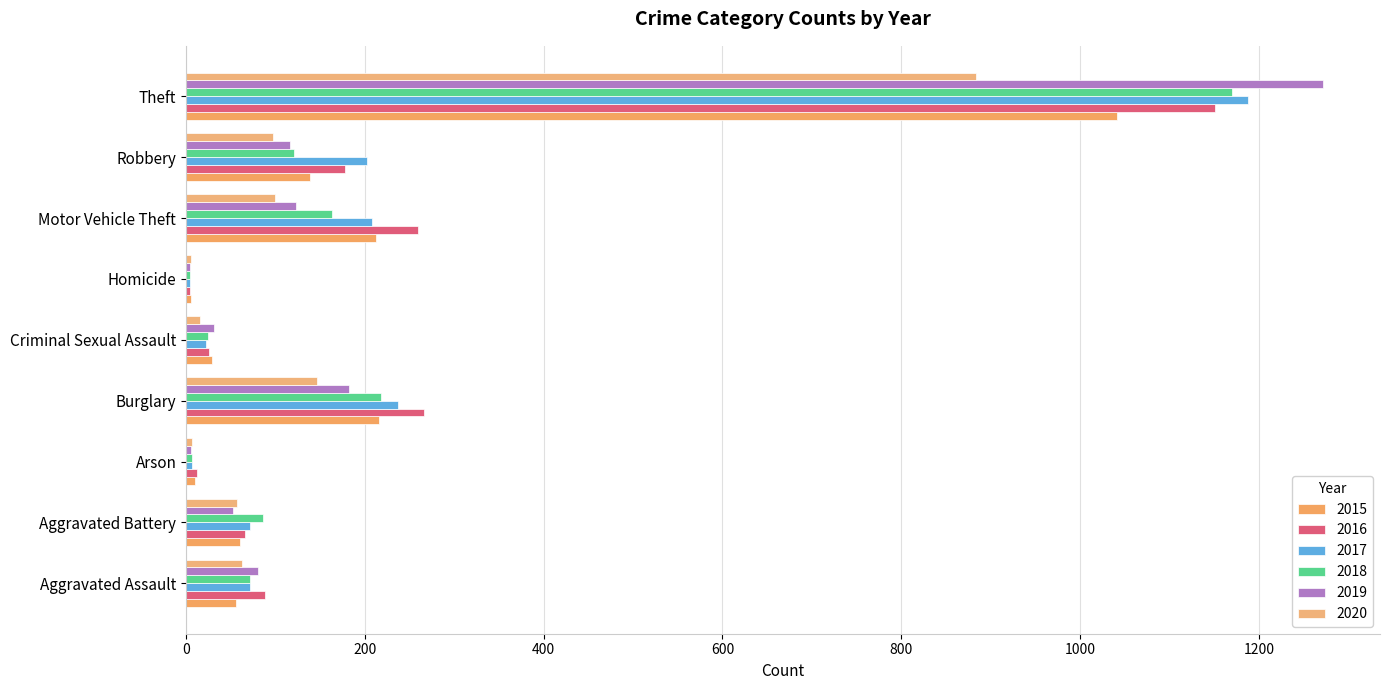

What is the difference between the second highest and minimum values in the 2018 series?

214